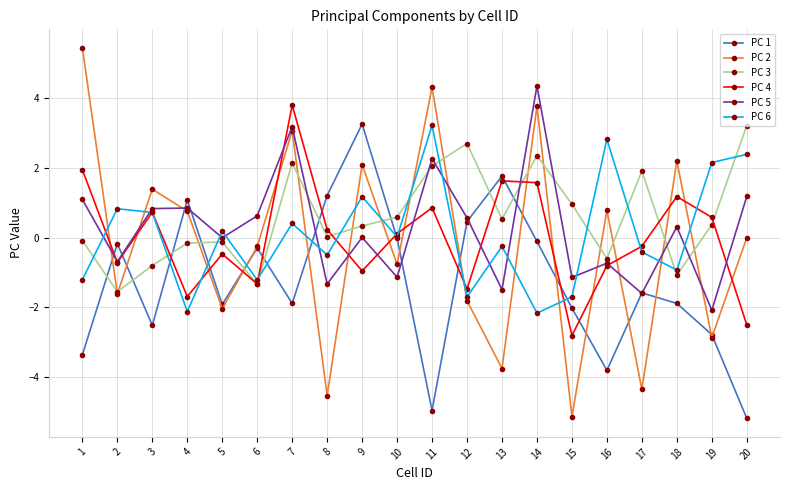

Count the number of categories in the chart.

20